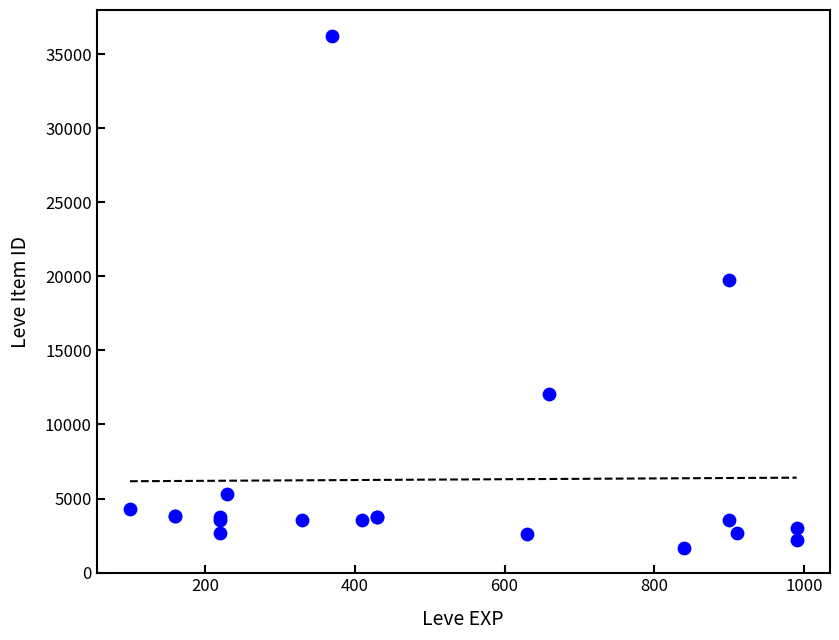

What Y value in the scatter plot is closest to 18967?

19744